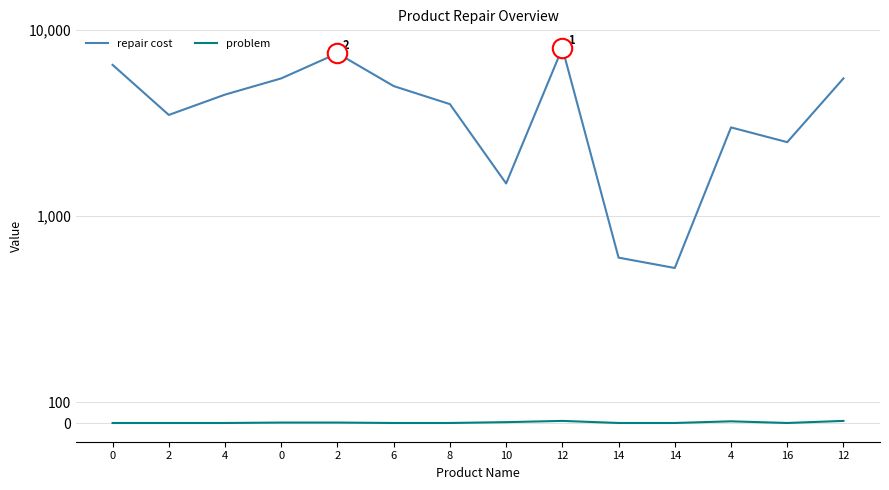

Is it true that problem equals 1 at 6?

False